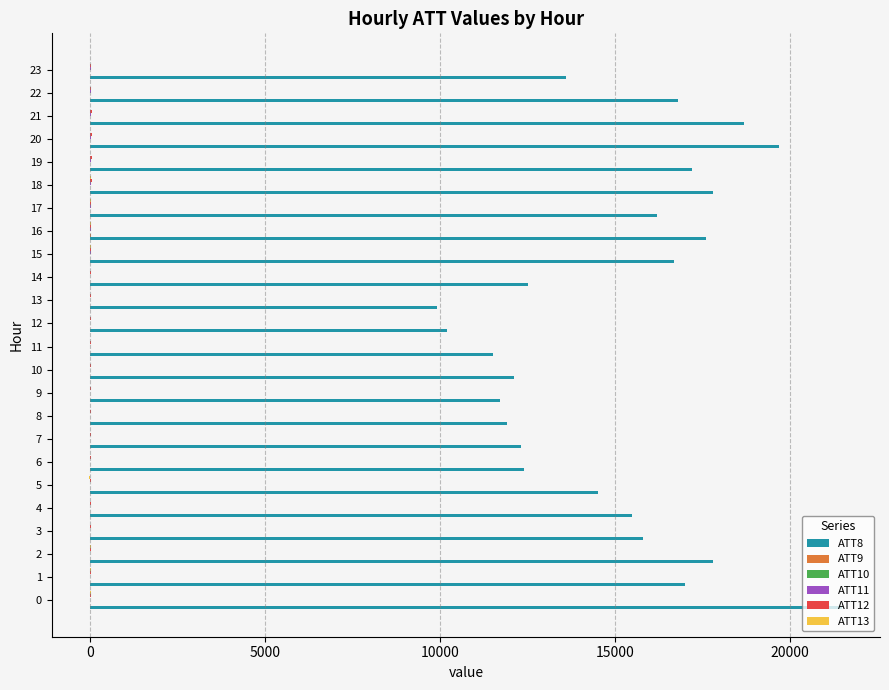

How many distinct data groups are displayed?

6